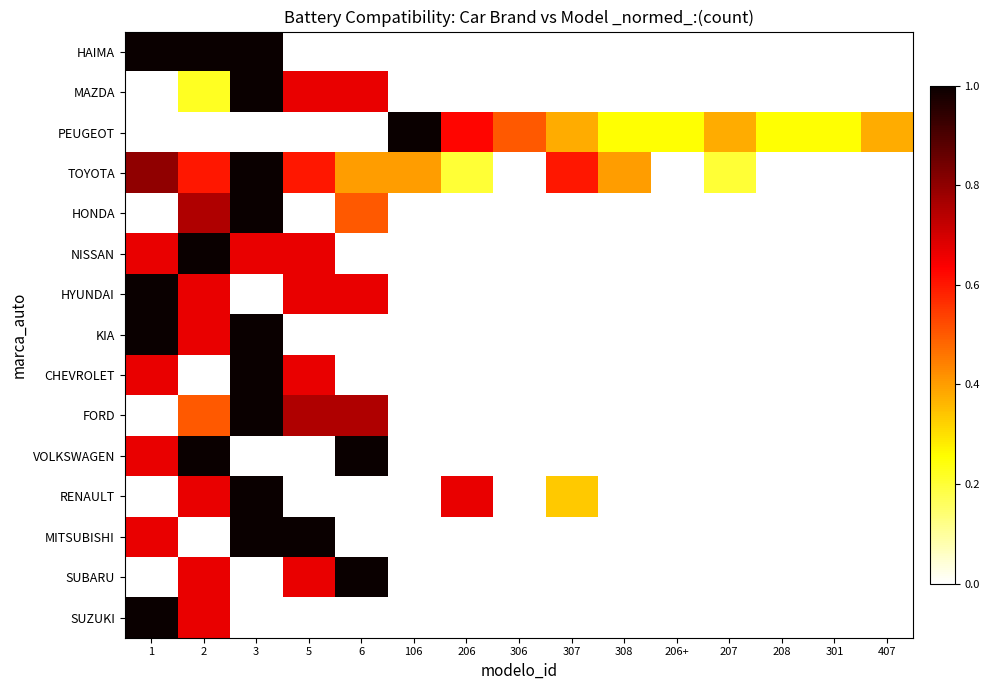

Reading left to right, list all the values displayed in this chart.

HAIMA: 1=1.0	2=1.0	3=1.0	5=0.0	6=0.0	106=0.0	206=0.0	306=0.0	307=0.0	308=0.0	206+=0.0	207=0.0	208=0.0	301=0.0	407=0.0
MAZDA: 1=0.0	2=0.2	3=1.0	5=0.7	6=0.7	106=0.0	206=0.0	306=0.0	307=0.0	308=0.0	206+=0.0	207=0.0	208=0.0	301=0.0	407=0.0
PEUGEOT: 1=0.0	2=0.0	3=0.0	5=0.0	6=0.0	106=1.0	206=0.6	306=0.5	307=0.4	308=0.2	206+=0.2	207=0.4	208=0.2	301=0.2	407=0.4
TOYOTA: 1=0.8	2=0.6	3=1.0	5=0.6	6=0.4	106=0.4	206=0.2	306=0.0	307=0.6	308=0.4	206+=0.0	207=0.2	208=0.0	301=0.0	407=0.0
HONDA: 1=0.0	2=0.8	3=1.0	5=0.0	6=0.5	106=0.0	206=0.0	306=0.0	307=0.0	308=0.0	206+=0.0	207=0.0	208=0.0	301=0.0	407=0.0
NISSAN: 1=0.7	2=1.0	3=0.7	5=0.7	6=0.0	106=0.0	206=0.0	306=0.0	307=0.0	308=0.0	206+=0.0	207=0.0	208=0.0	301=0.0	407=0.0
HYUNDAI: 1=1.0	2=0.7	3=0.0	5=0.7	6=0.7	106=0.0	206=0.0	306=0.0	307=0.0	308=0.0	206+=0.0	207=0.0	208=0.0	301=0.0	407=0.0
KIA: 1=1.0	2=0.7	3=1.0	5=0.0	6=0.0	106=0.0	206=0.0	306=0.0	307=0.0	308=0.0	206+=0.0	207=0.0	208=0.0	301=0.0	407=0.0
CHEVROLET: 1=0.7	2=0.0	3=1.0	5=0.7	6=0.0	106=0.0	206=0.0	306=0.0	307=0.0	308=0.0	206+=0.0	207=0.0	208=0.0	301=0.0	407=0.0
FORD: 1=0.0	2=0.5	3=1.0	5=0.8	6=0.8	106=0.0	206=0.0	306=0.0	307=0.0	308=0.0	206+=0.0	207=0.0	208=0.0	301=0.0	407=0.0
VOLKSWAGEN: 1=0.7	2=1.0	3=0.0	5=0.0	6=1.0	106=0.0	206=0.0	306=0.0	307=0.0	308=0.0	206+=0.0	207=0.0	208=0.0	301=0.0	407=0.0
RENAULT: 1=0.0	2=0.7	3=1.0	5=0.0	6=0.0	106=0.0	206=0.7	306=0.0	307=0.3	308=0.0	206+=0.0	207=0.0	208=0.0	301=0.0	407=0.0
MITSUBISHI: 1=0.7	2=0.0	3=1.0	5=1.0	6=0.0	106=0.0	206=0.0	306=0.0	307=0.0	308=0.0	206+=0.0	207=0.0	208=0.0	301=0.0	407=0.0
SUBARU: 1=0.0	2=0.7	3=0.0	5=0.7	6=1.0	106=0.0	206=0.0	306=0.0	307=0.0	308=0.0	206+=0.0	207=0.0	208=0.0	301=0.0	407=0.0
SUZUKI: 1=1.0	2=0.7	3=0.0	5=0.0	6=0.0	106=0.0	206=0.0	306=0.0	307=0.0	308=0.0	206+=0.0	207=0.0	208=0.0	301=0.0	407=0.0